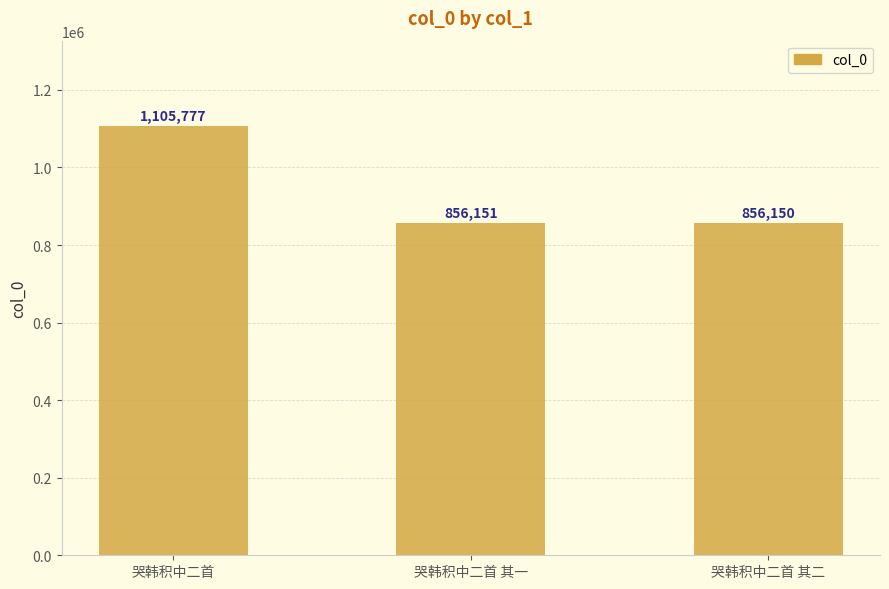

True or false: the data shows 569202 at 哭韩积中二首 其二.

False